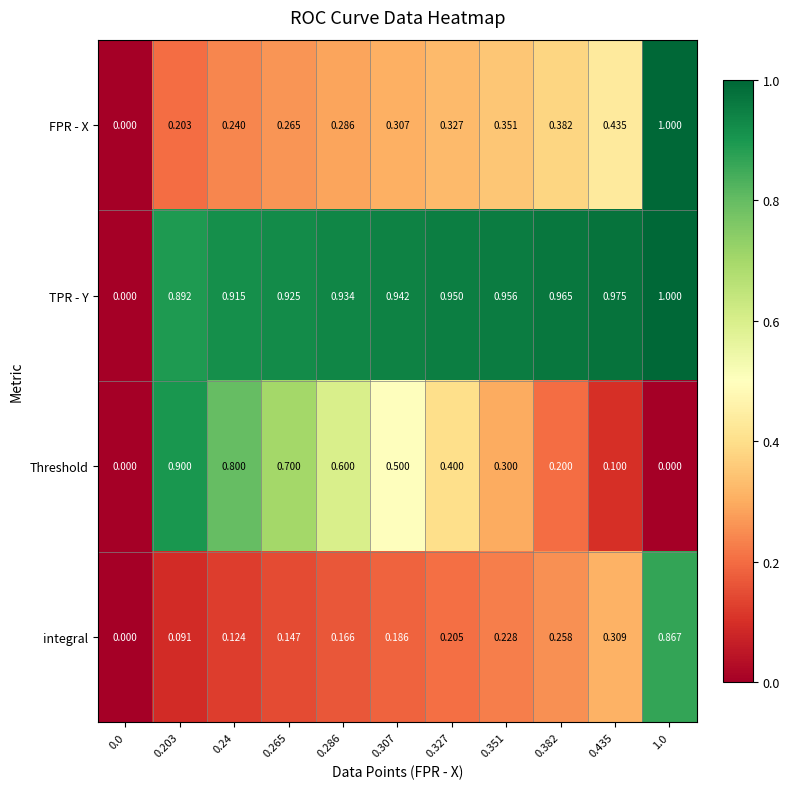

Between 0.286 and 0.307, which series saw the biggest shift?

Threshold